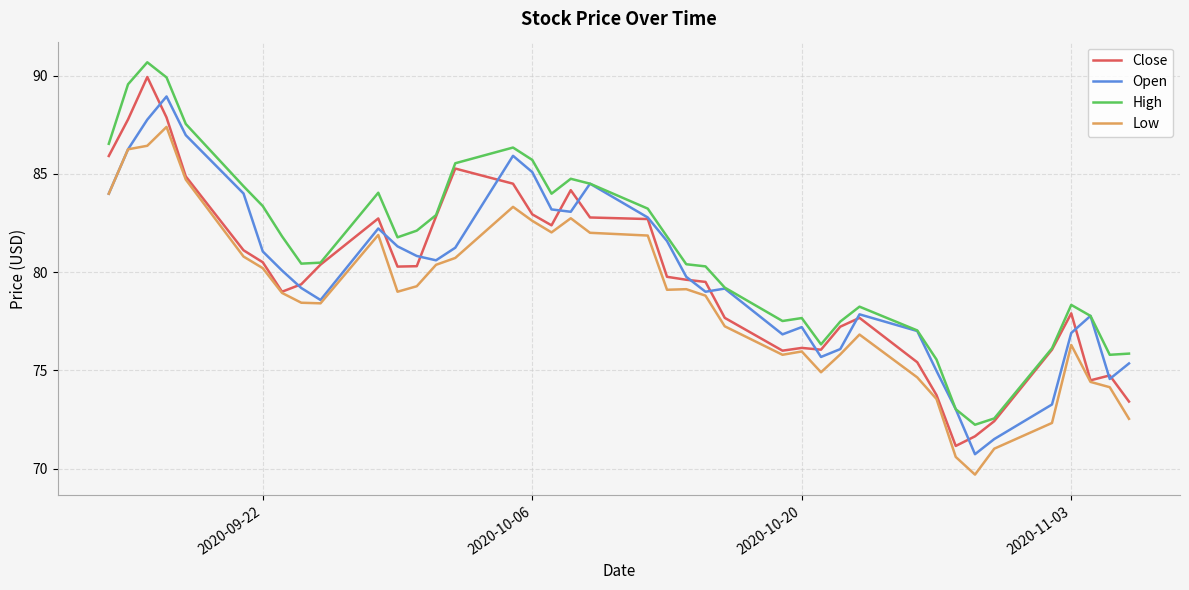

In Low, how many points are higher than both neighbors (excluding endpoints)?

8